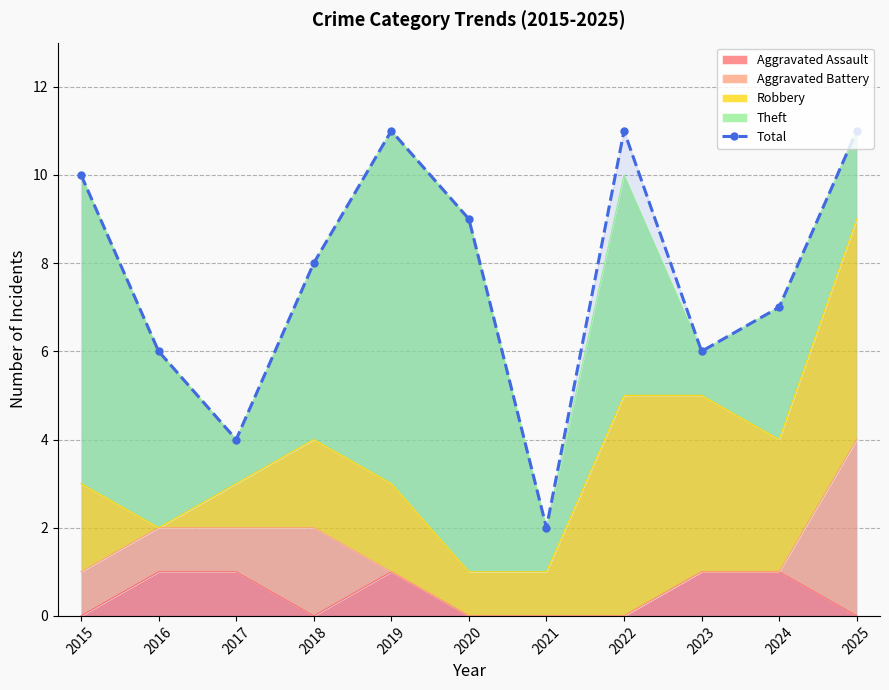

Approximately how many times larger is the value at 2023 compared to 2022?

0.5